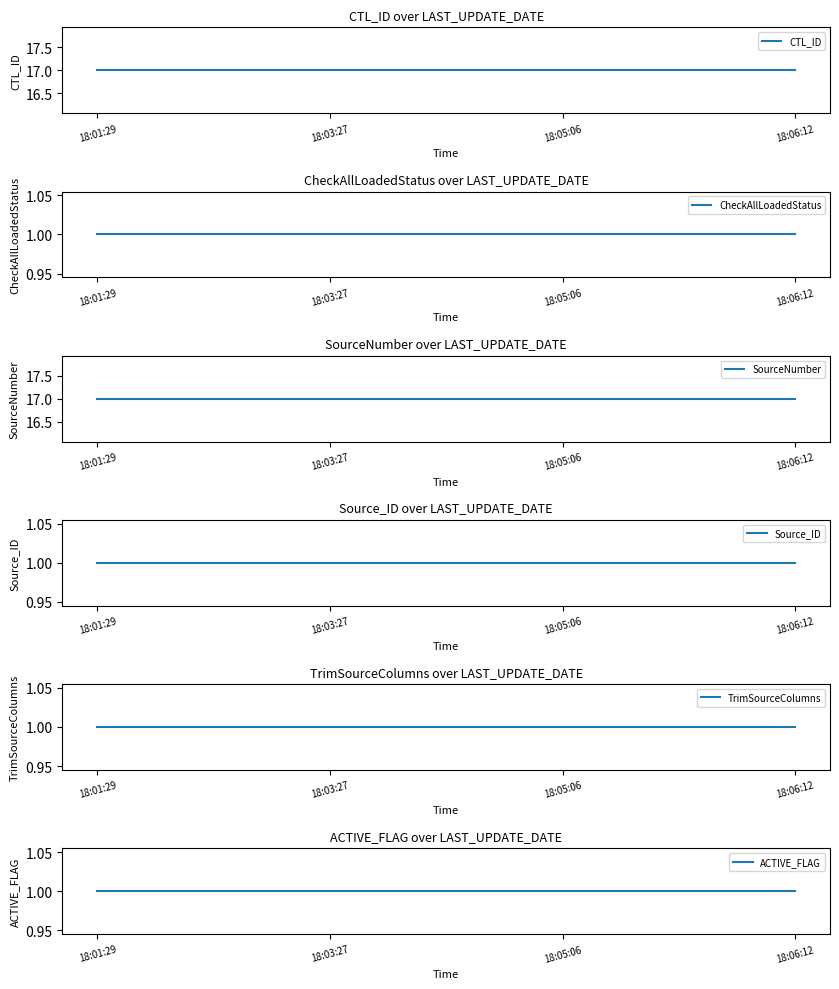

What is the highest value of the TrimSourceColumns series?

1